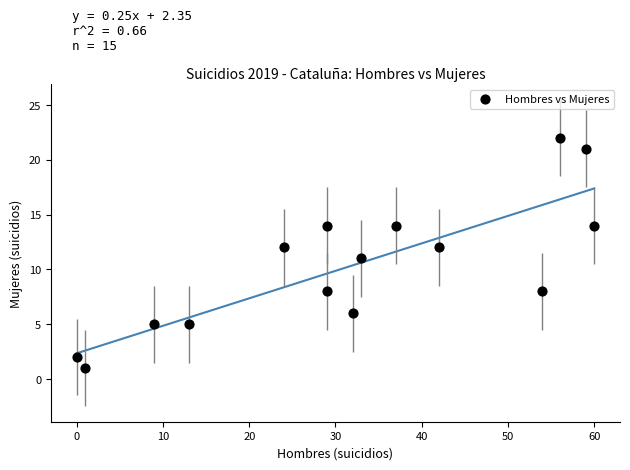

What is the range of X values (max minus min)?

60